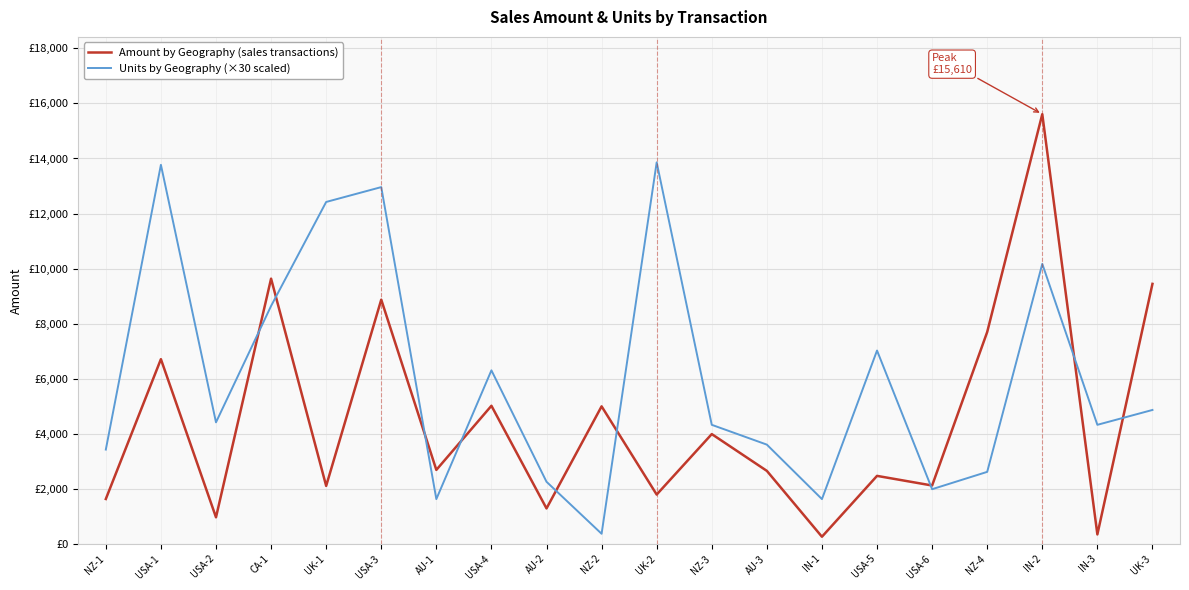

What are all the series names shown in the legend?

Amount by Geography (sales transactions), Units by Geography (×30 scaled)